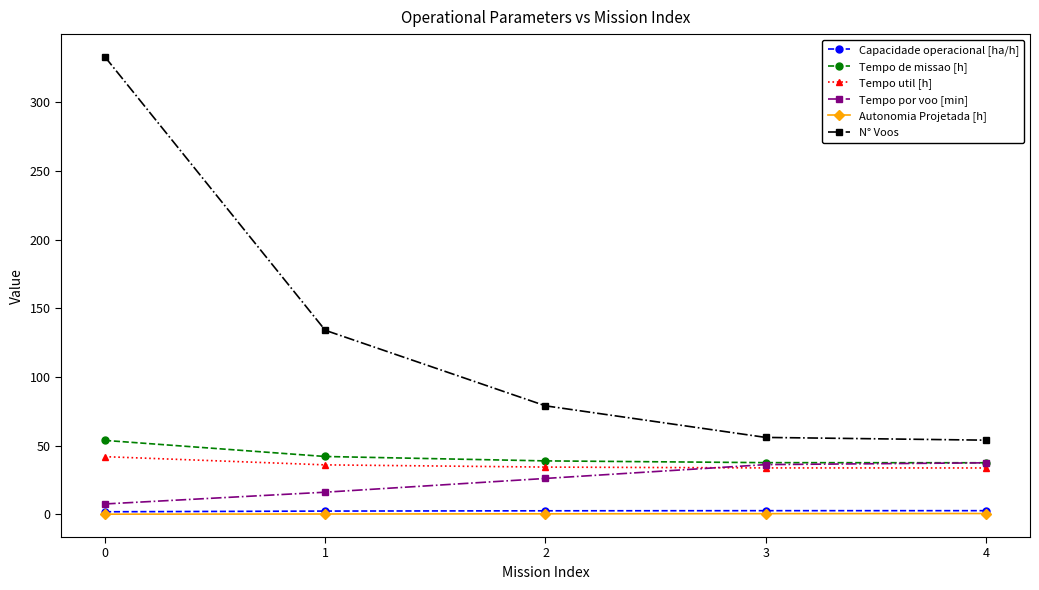

How many categories are shown in the chart?

5